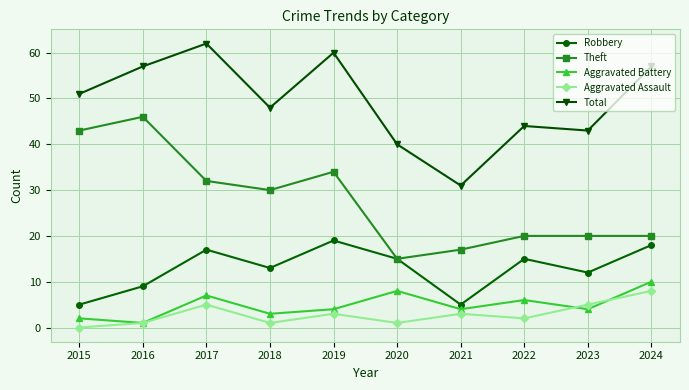

How many lines are shown in the chart?

5